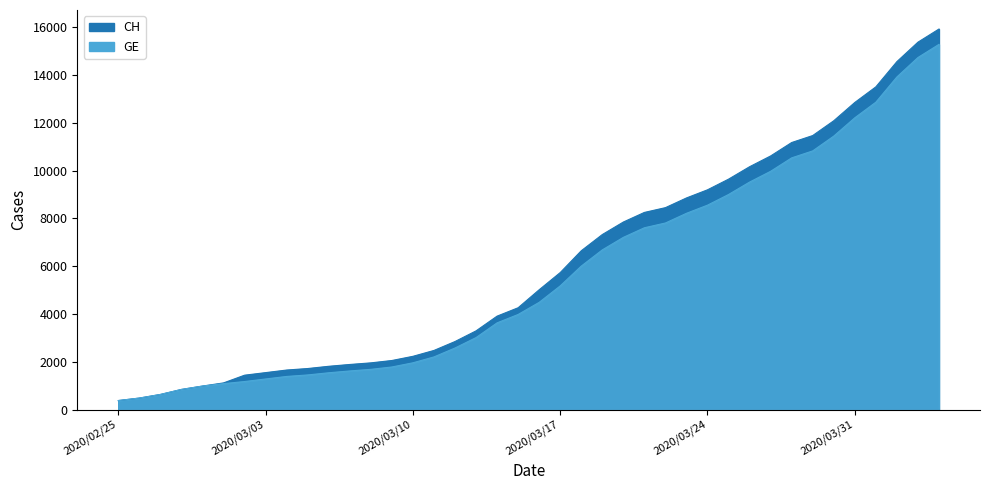

What is the difference between the maximum and minimum values in the GE series?

14909